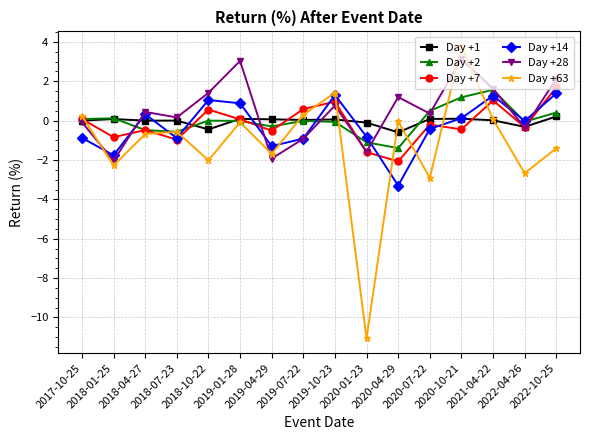

At which category is the sum across all series the highest?

2020-10-21